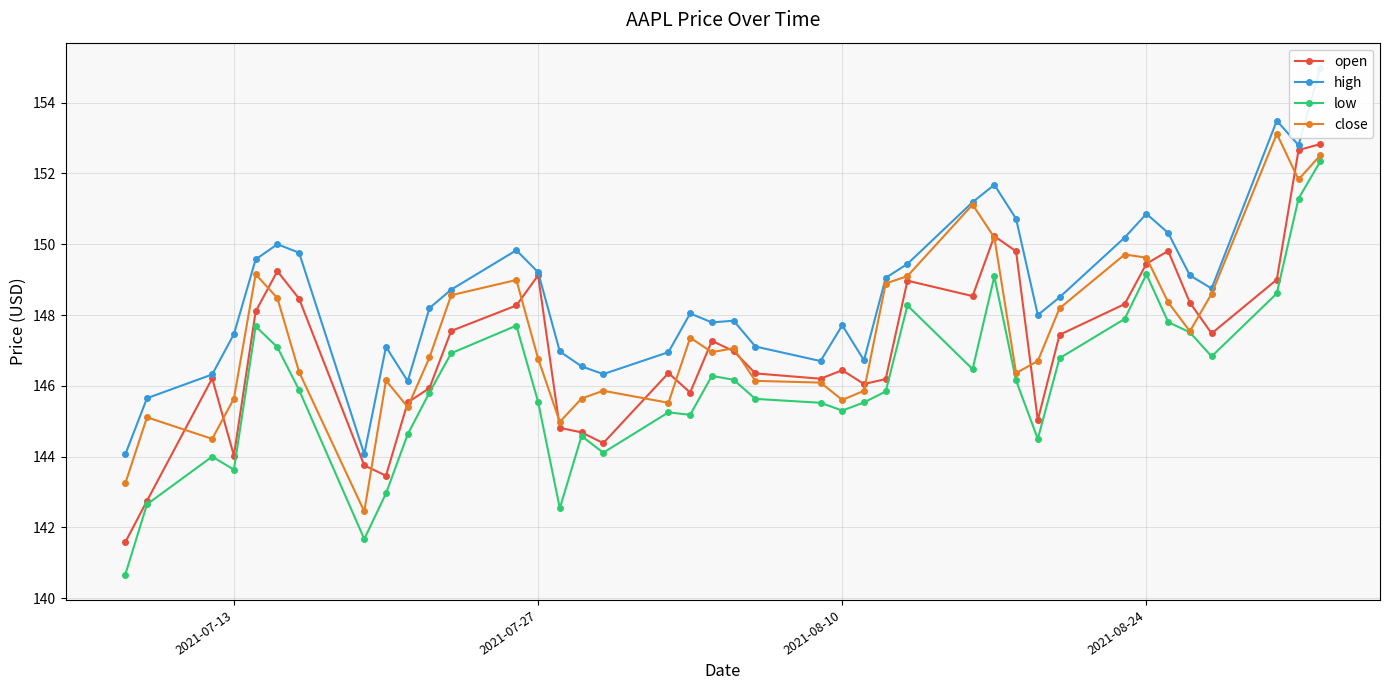

True or false: close has more than 2 interior local peaks.

True